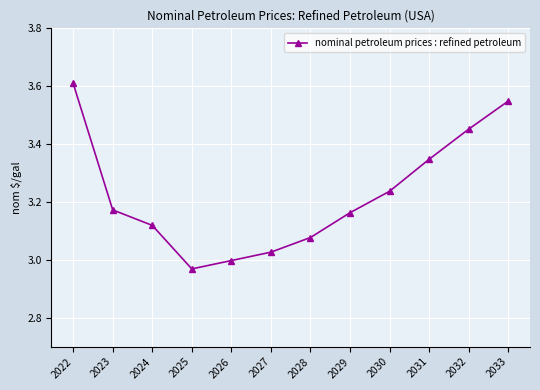

What is the change in value from 2025 to 2029?

+0.2